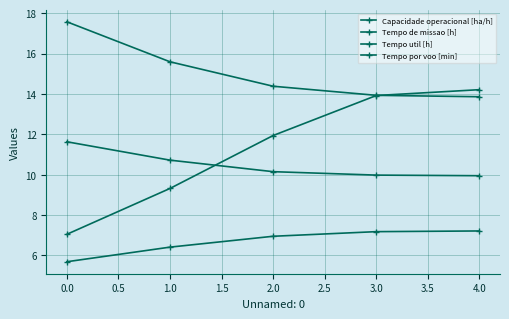

How many lines are shown in the chart?

4